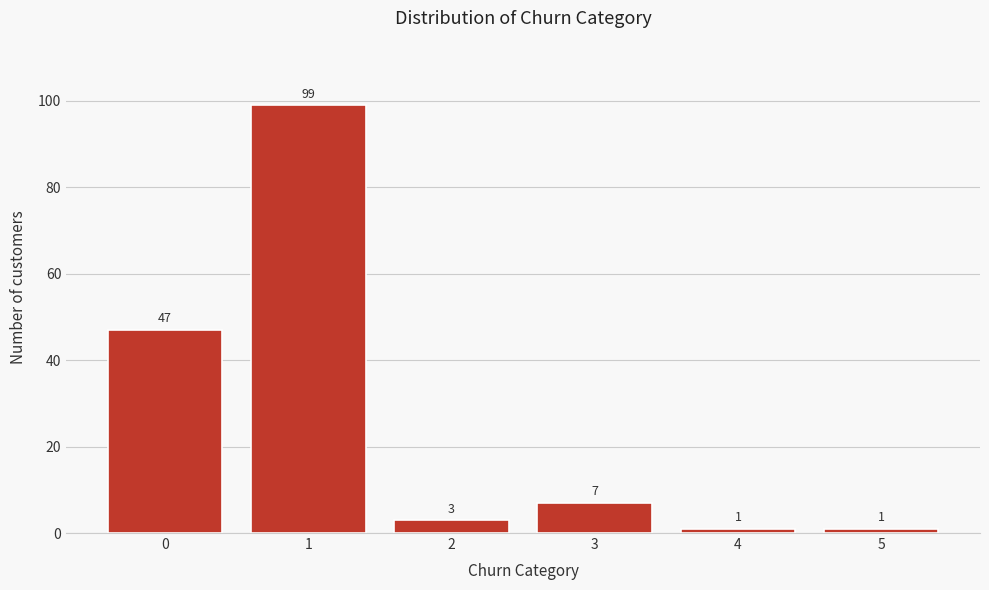

Reading left to right, what are all the values shown in this chart?

47	99	3	7	1	1